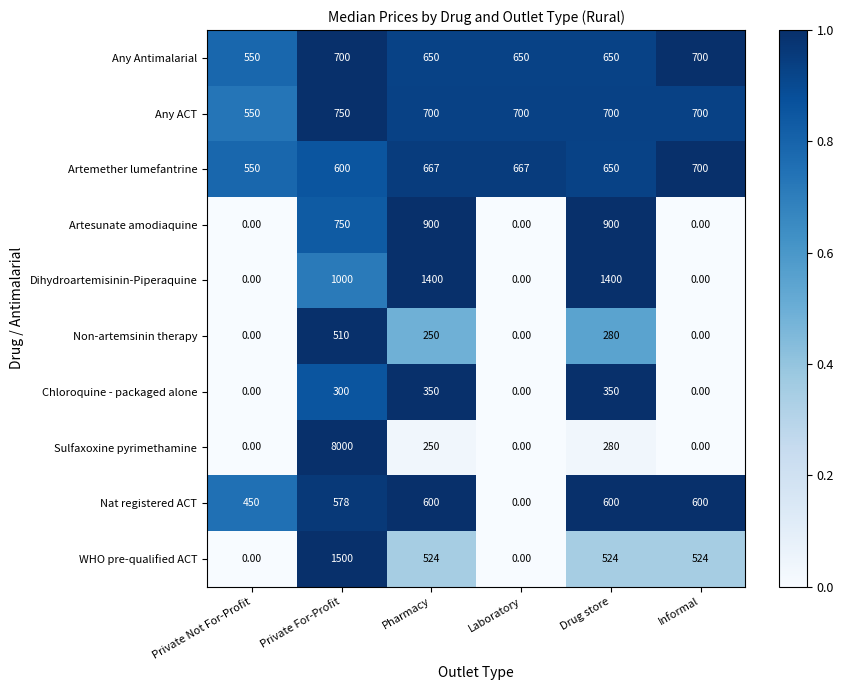

At which category is the sum across all series the highest?

Private For-Profit